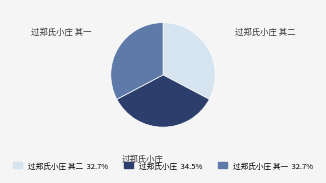

True or false: 过郑氏小庄 accounts for 44% of the total.

False